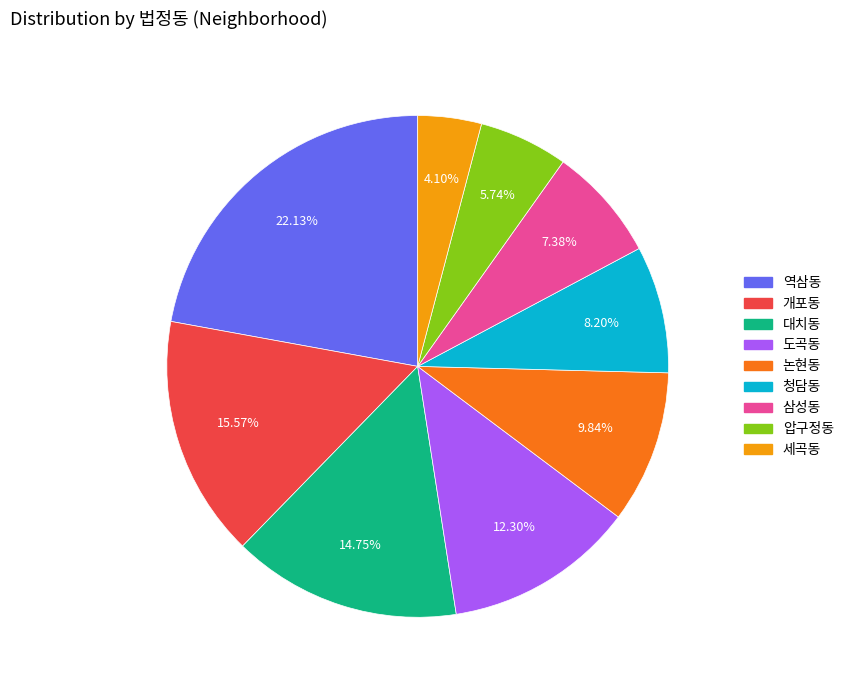

What is the smallest slice in the pie chart?

세곡동